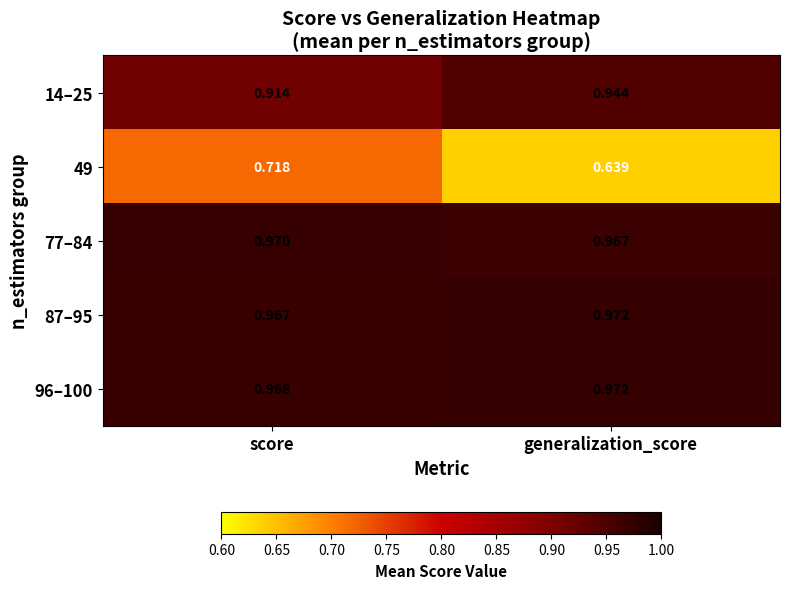

At which label is 96–100 closest to 0?

score